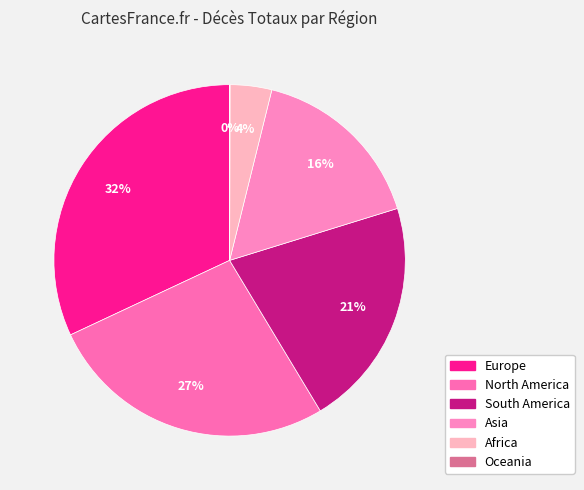

What percentage is the Asia slice, to the nearest percent?

16%